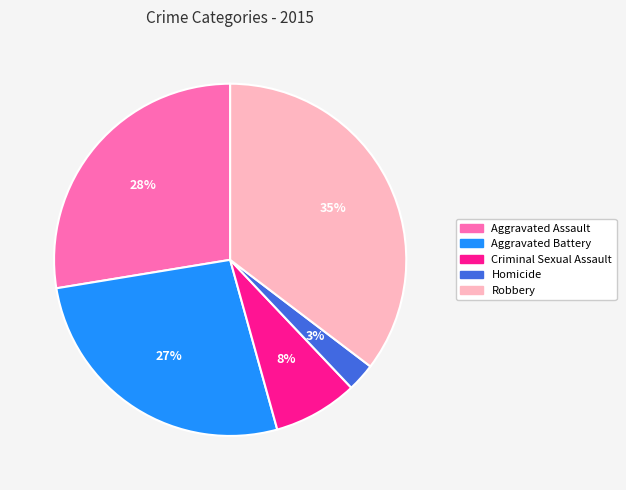

What percentage is the Homicide slice, to the nearest percent?

3%